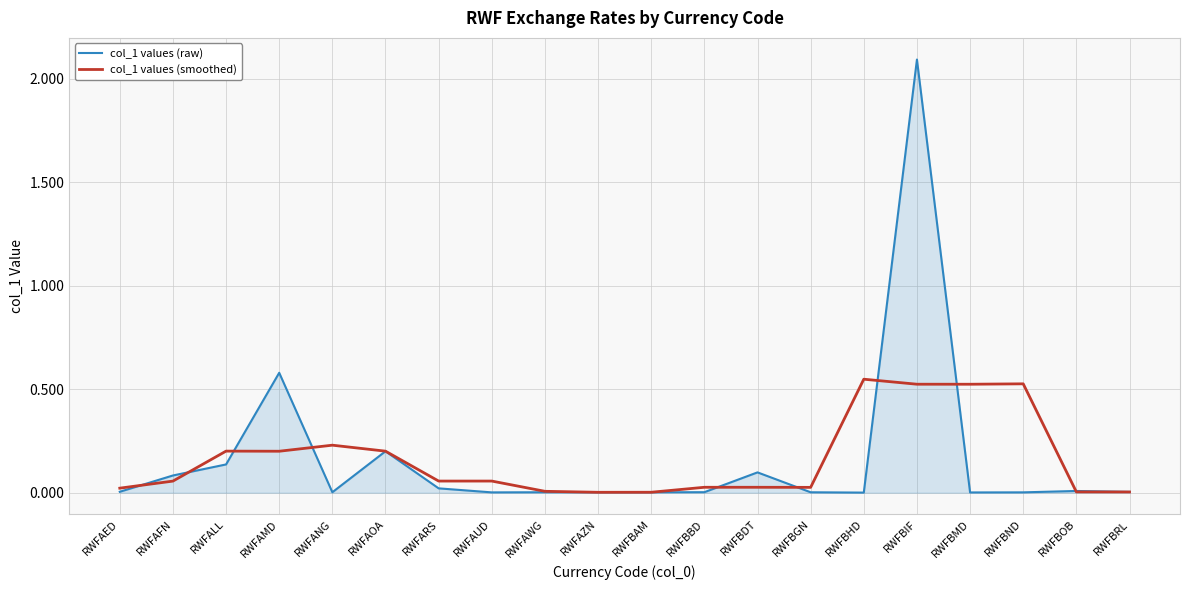

At which category is the sum across all series the highest?

RWFBIF